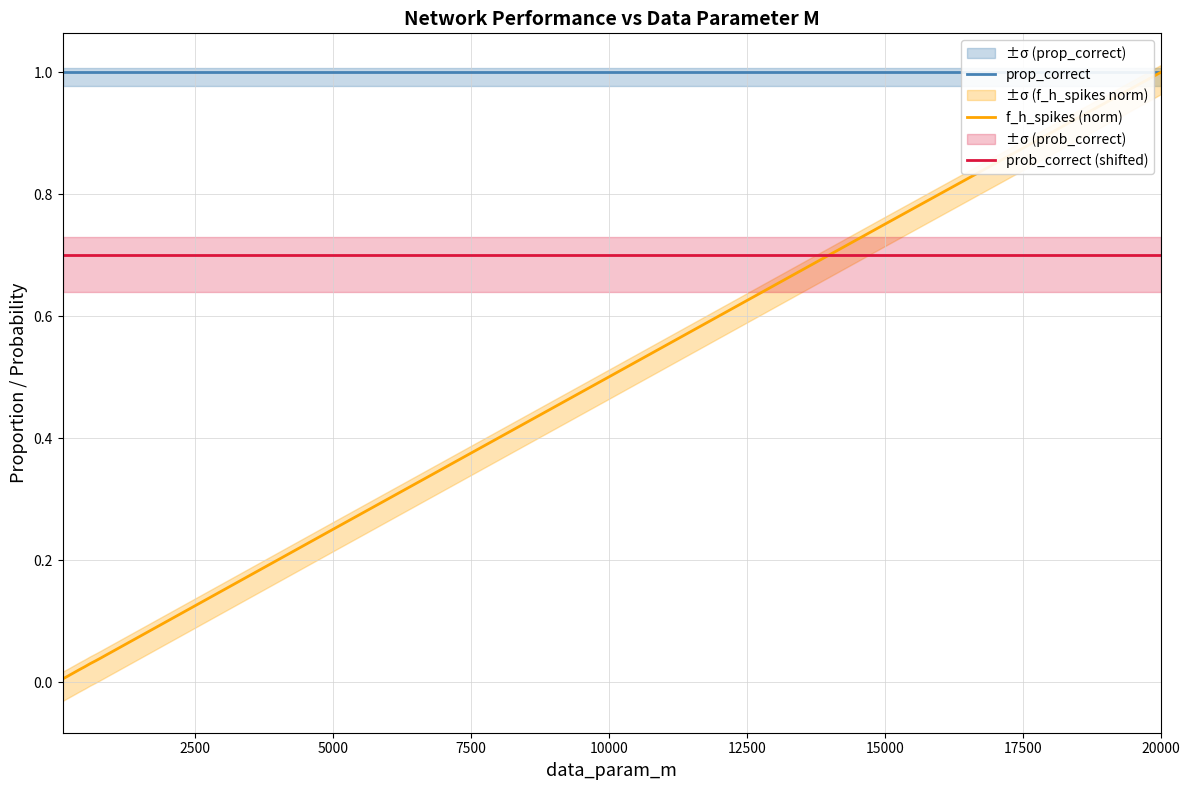

Which series has the largest total across all categories?

prop_correct